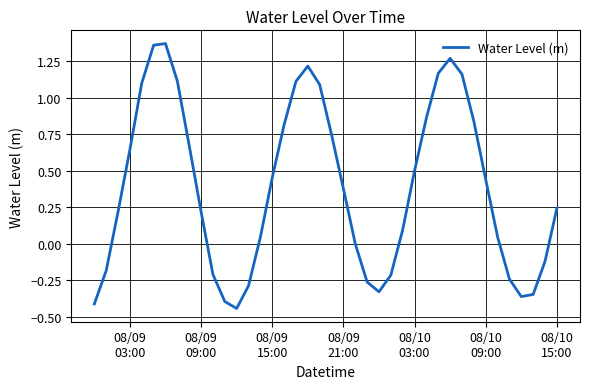

Does the chart have visible grid lines?

Yes